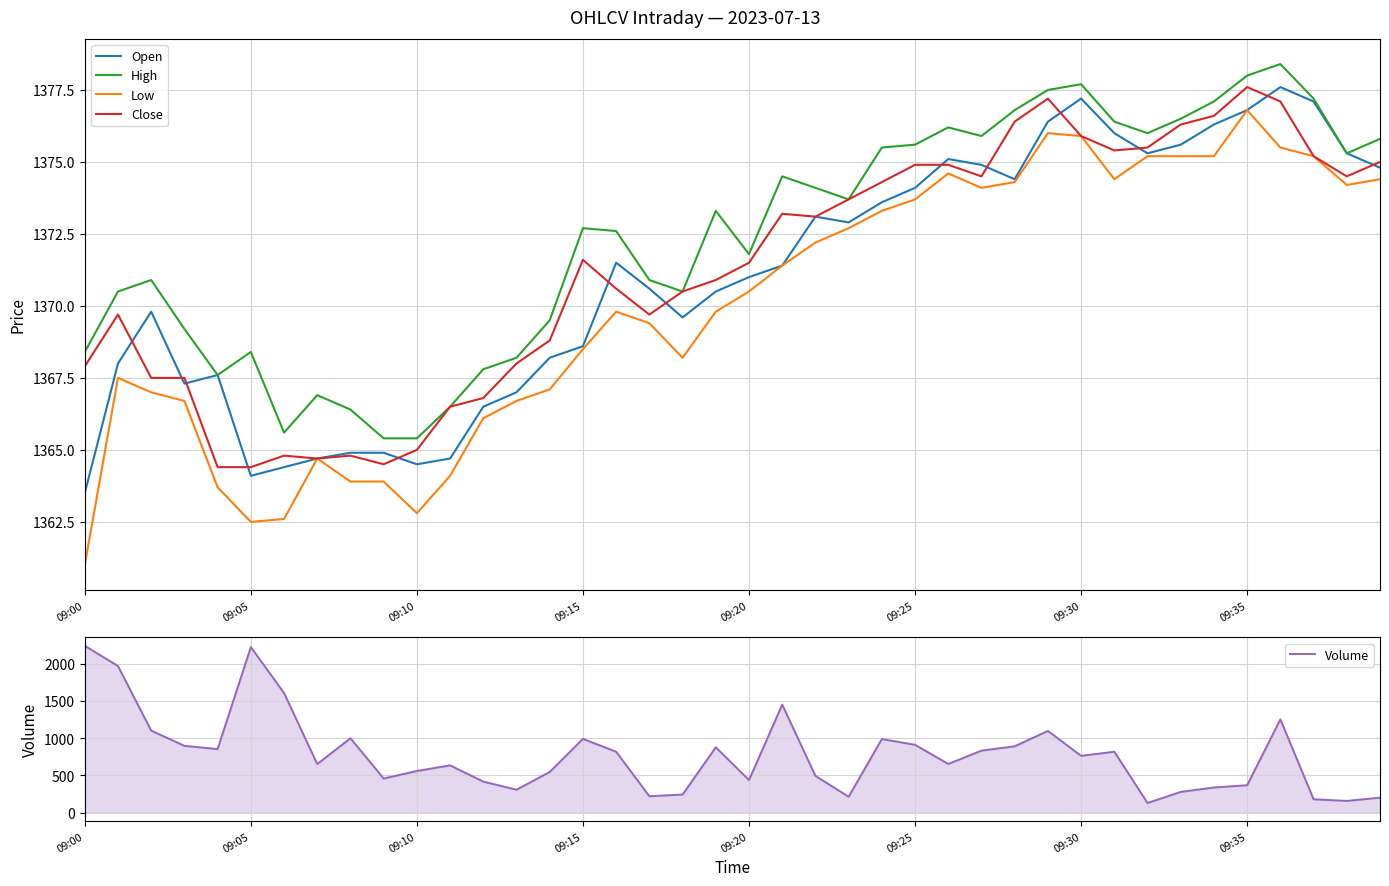

Is it true that High equals 1946.6 at 09:25?

False